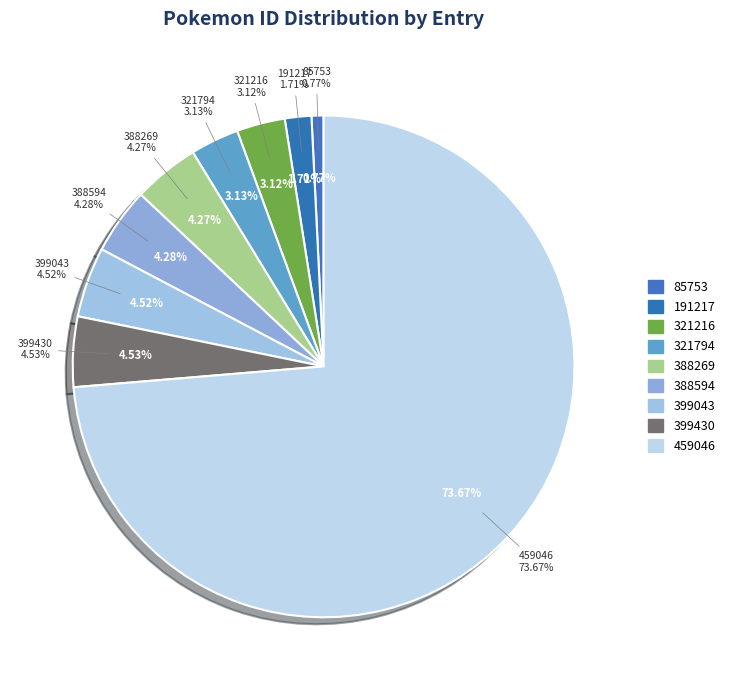

Which slice is the largest?

459046